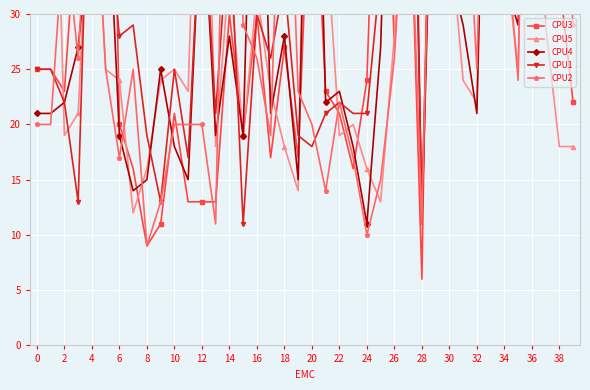

Reading left to right, what are all the values shown in this chart?

CPU3: 25	25	23	41	47	85	20	16	9	11	21	13	13	13	30	19	30	17	27	17	48	23	21	16	24	61	27	48	6	81	94	73	94	98	74	94	61	33	33	22
CPU5: 64	64	19	21	47	25	24	12	16	24	25	23	62	18	34	19	32	23	18	14	84	38	19	20	16	13	28	50	94	48	38	24	22	81	36	25	73	29	18	18
CPU4: 21	21	22	27	39	46	19	14	15	25	18	15	42	19	28	19	64	21	28	15	69	22	23	18	11	27	67	83	11	58	34	29	21	72	33	29	81	58	72	94
CPU1: 25	25	22	13	55	41	28	29	19	13	25	17	42	21	39	11	30	26	33	19	18	21	22	21	21	34	37	69	13	60	36	36	38	67	58	33	74	43	55	35
CPU2: 20	20	38	26	48	25	17	25	9	13	20	20	20	11	72	29	26	19	58	23	20	14	22	17	10	15	26	47	11	66	31	48	25	74	39	24	98	38	46	29